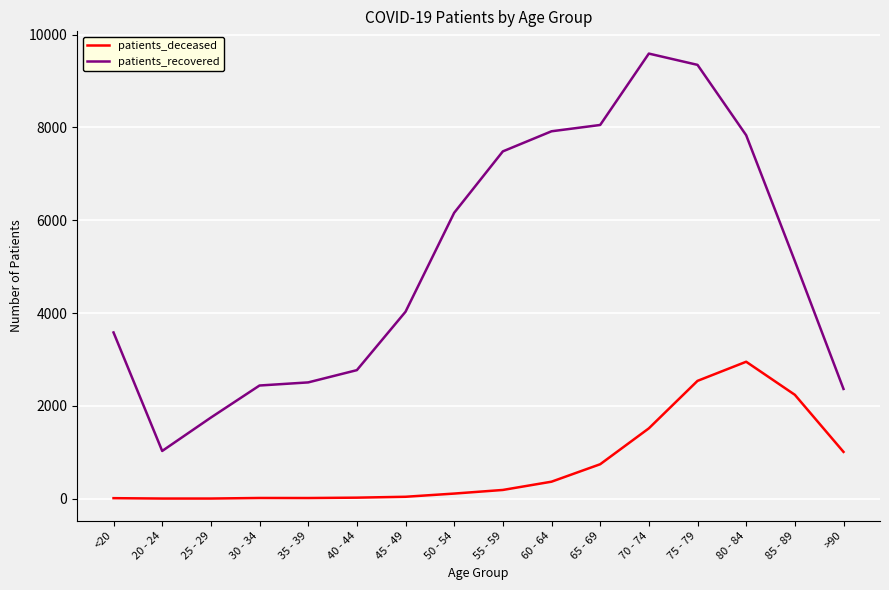

What is the maximum value shown in the chart?

9589